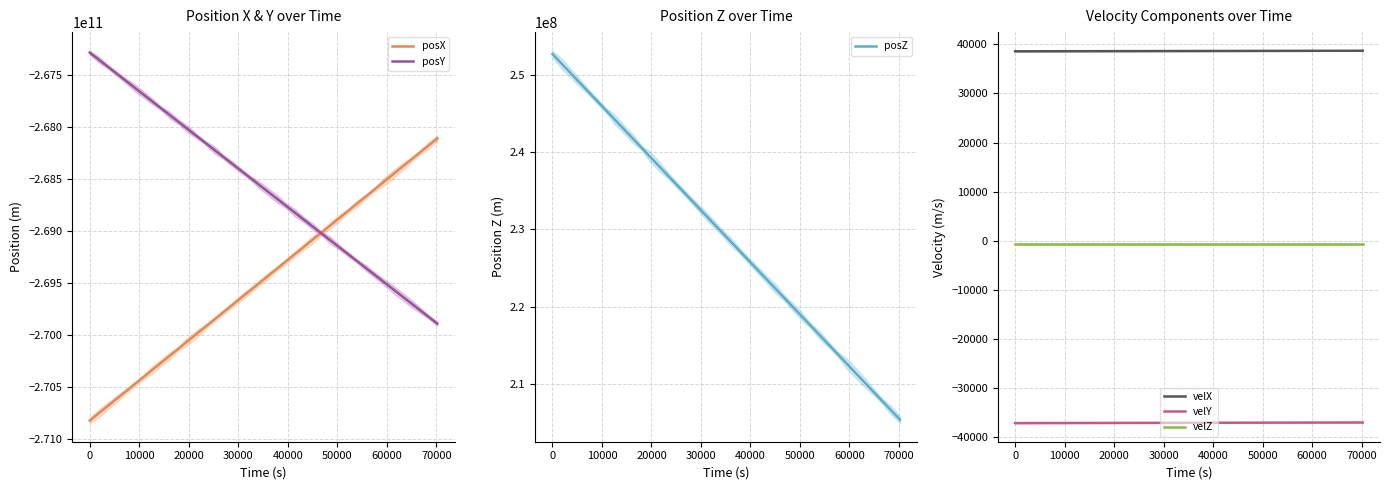

How many data points does each series have?

40